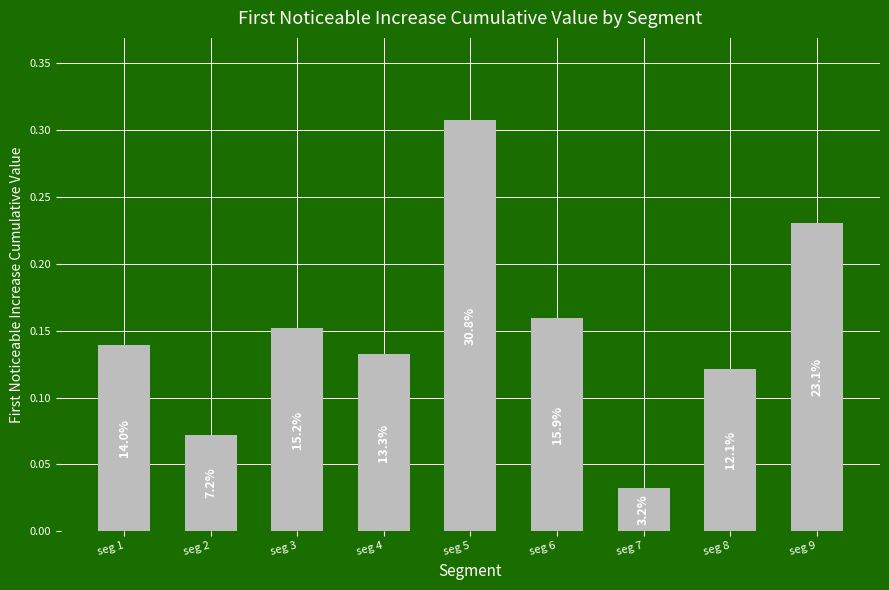

Which category has the lowest value across all series?

seg 7